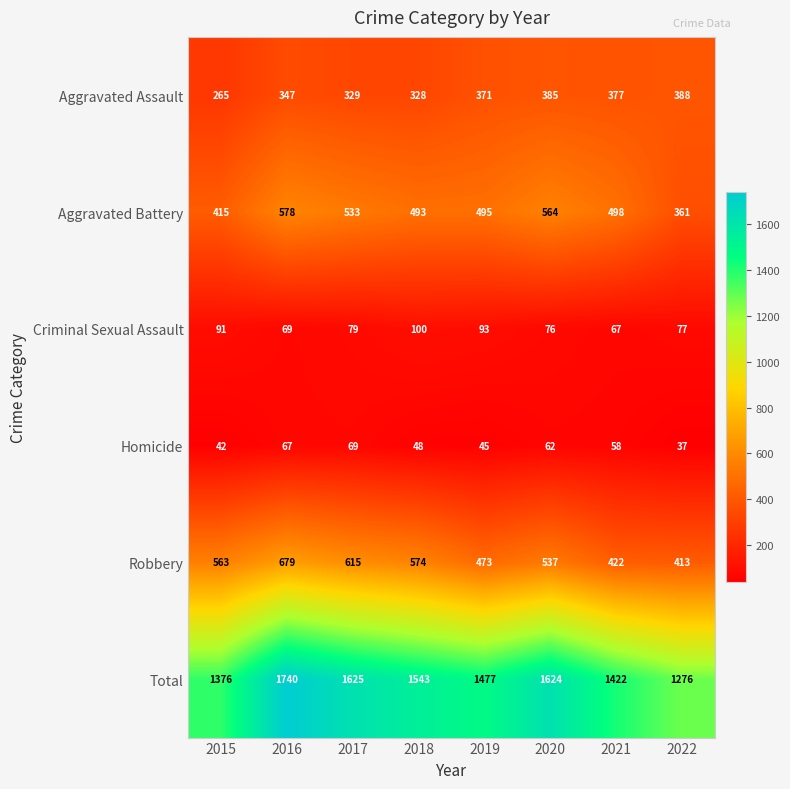

What is the sum of all Criminal Sexual Assault values?

652